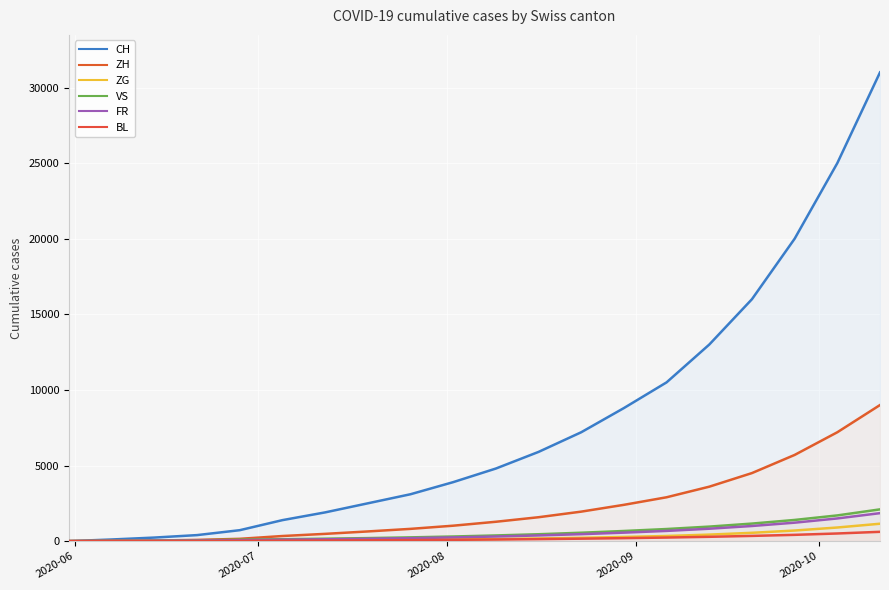

Count the number of data series in this chart.

6